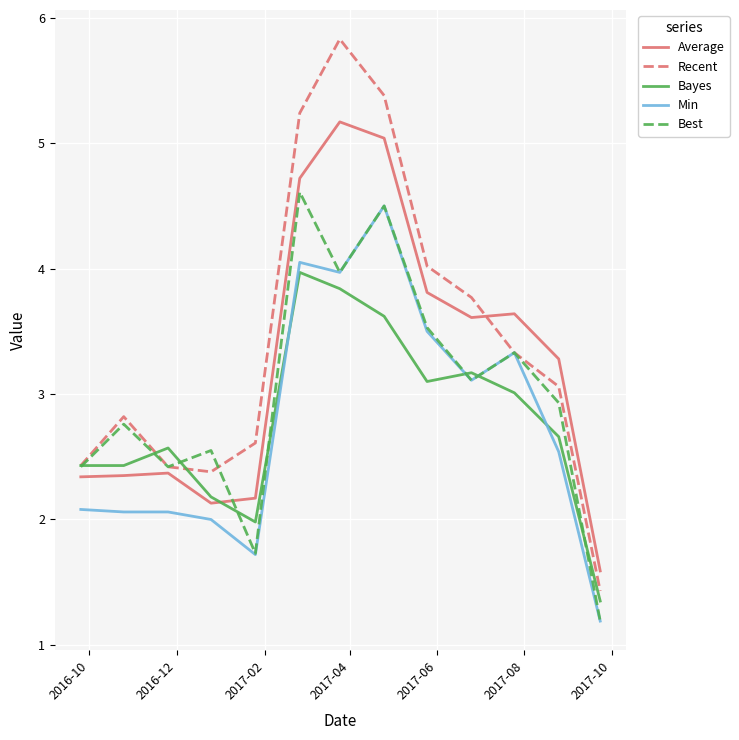

What is the maximum value shown in the chart?

5.8